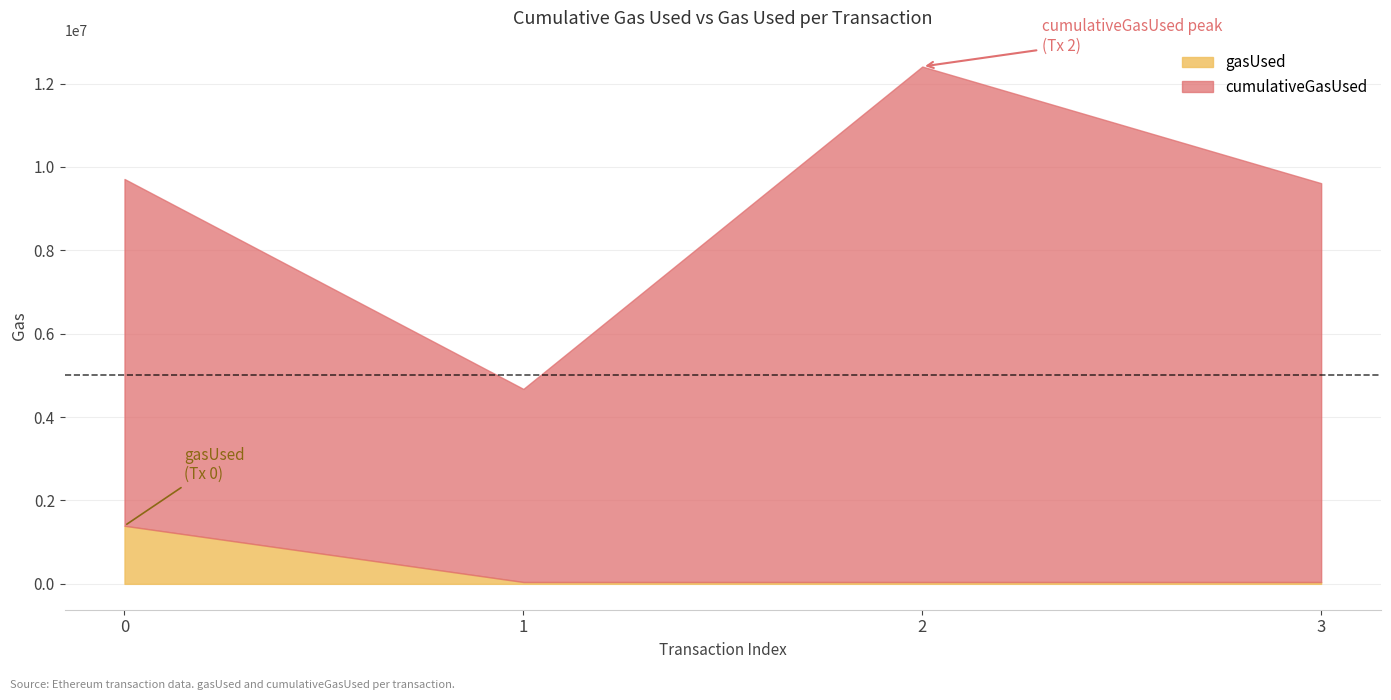

At which label does cumulativeGasUsed reach its minimum?

1